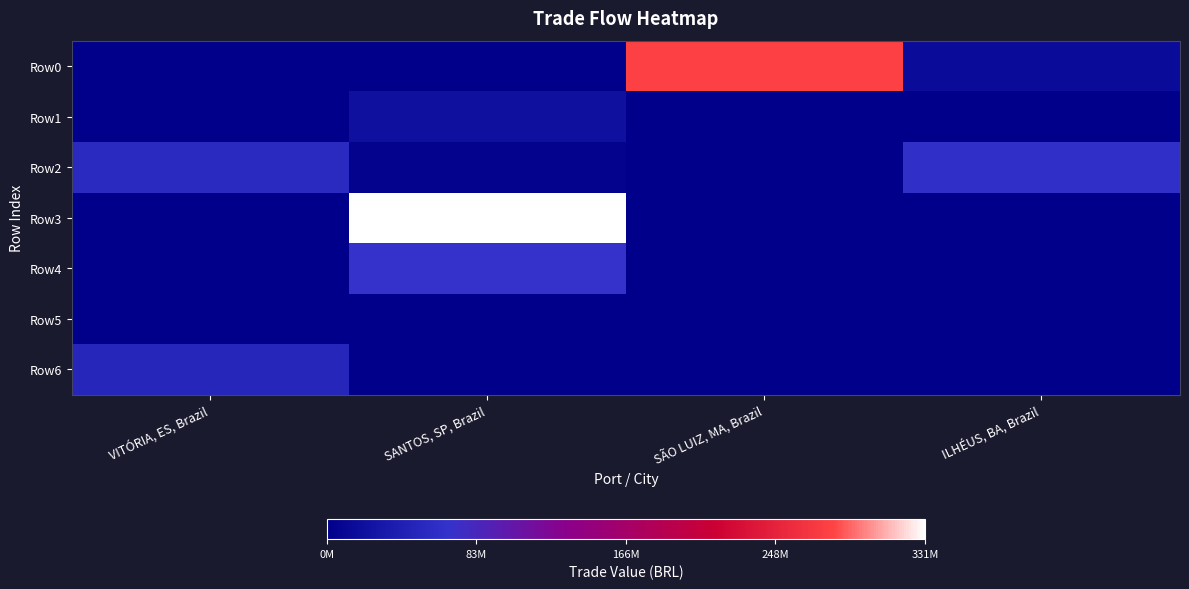

At which category is the sum across all series the highest?

SANTOS, SP, Brazil